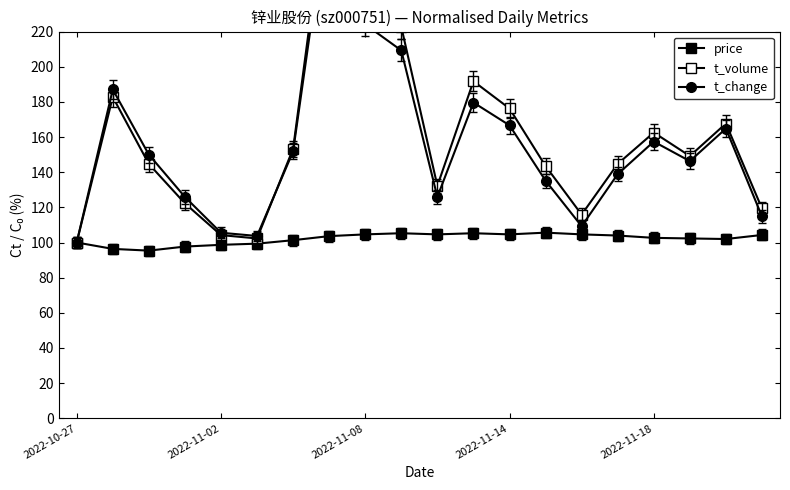

True or false: price and t_change intersect in this chart.

False